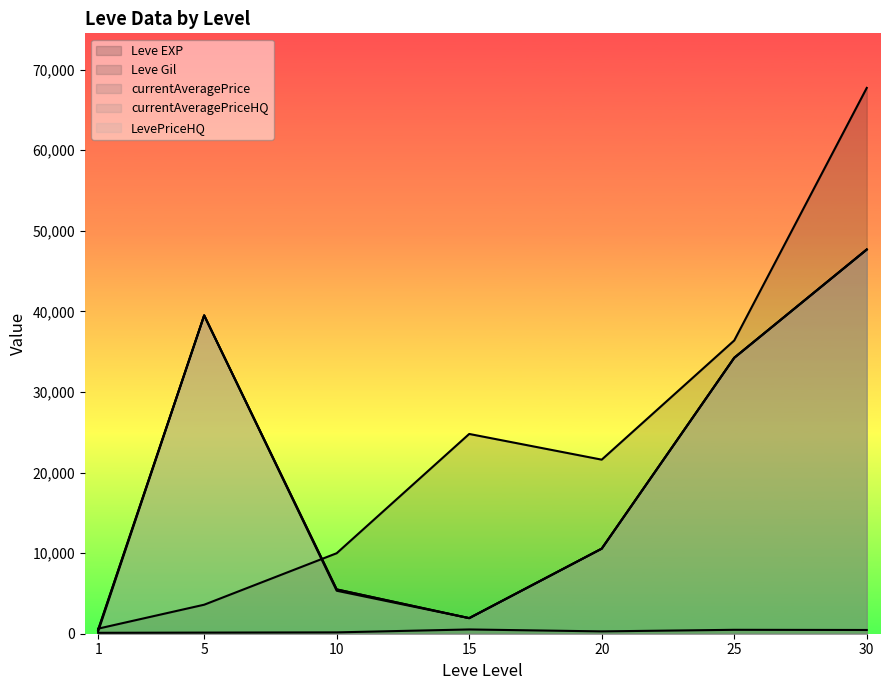

Where is currentAveragePrice nearest to the value 23976?

25